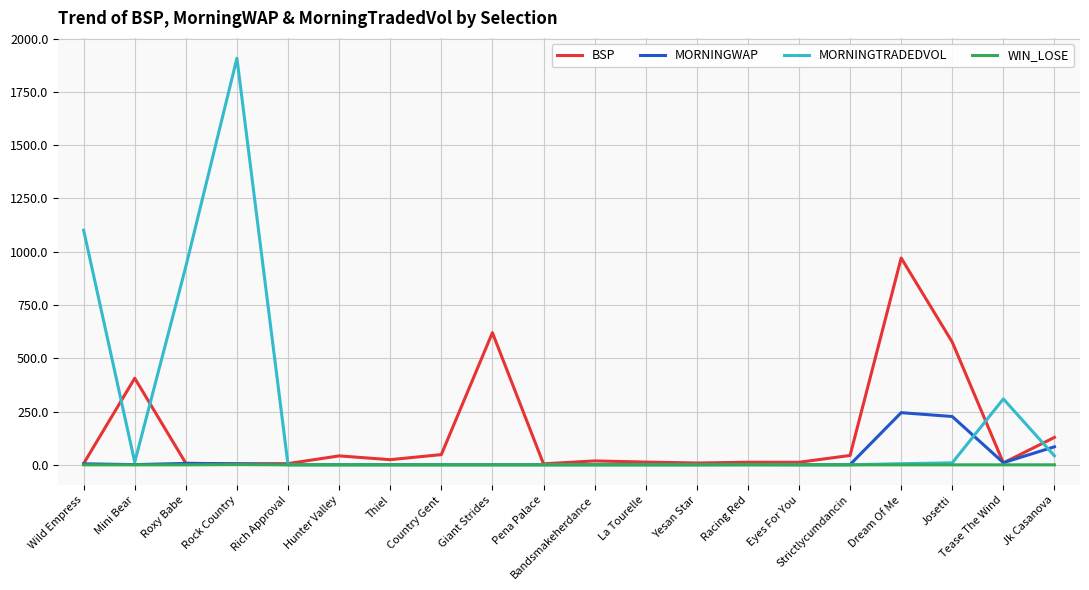

What is the maximum value for MORNINGWAP?

244.7